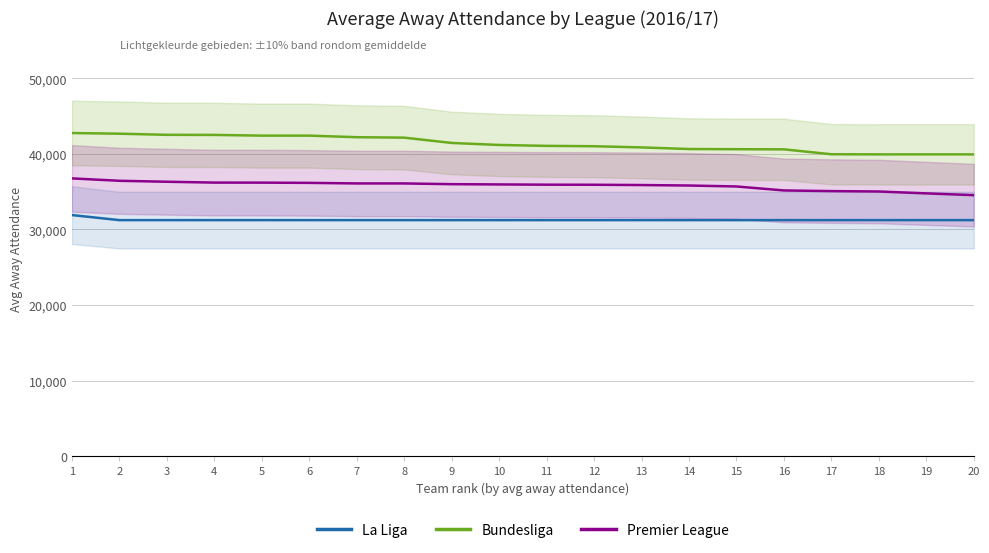

The Bundesliga series shows 39933 at 17. True or false?

True